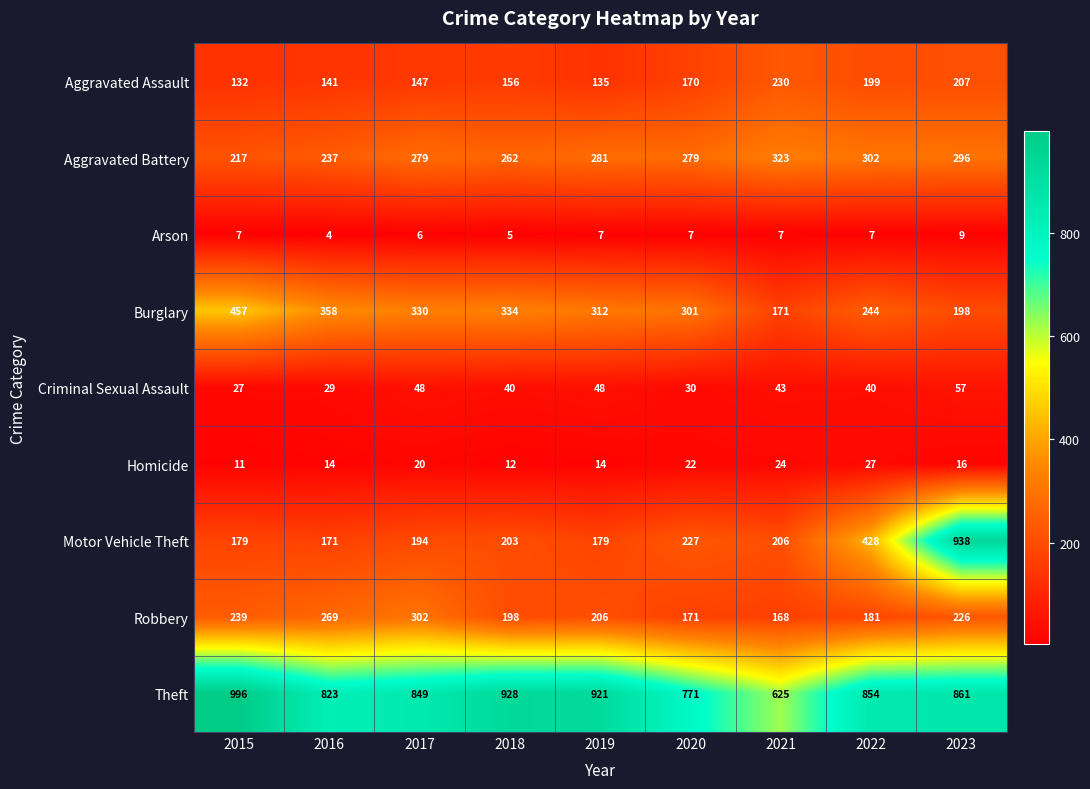

At how many categories does at least one series exceed 590?

9